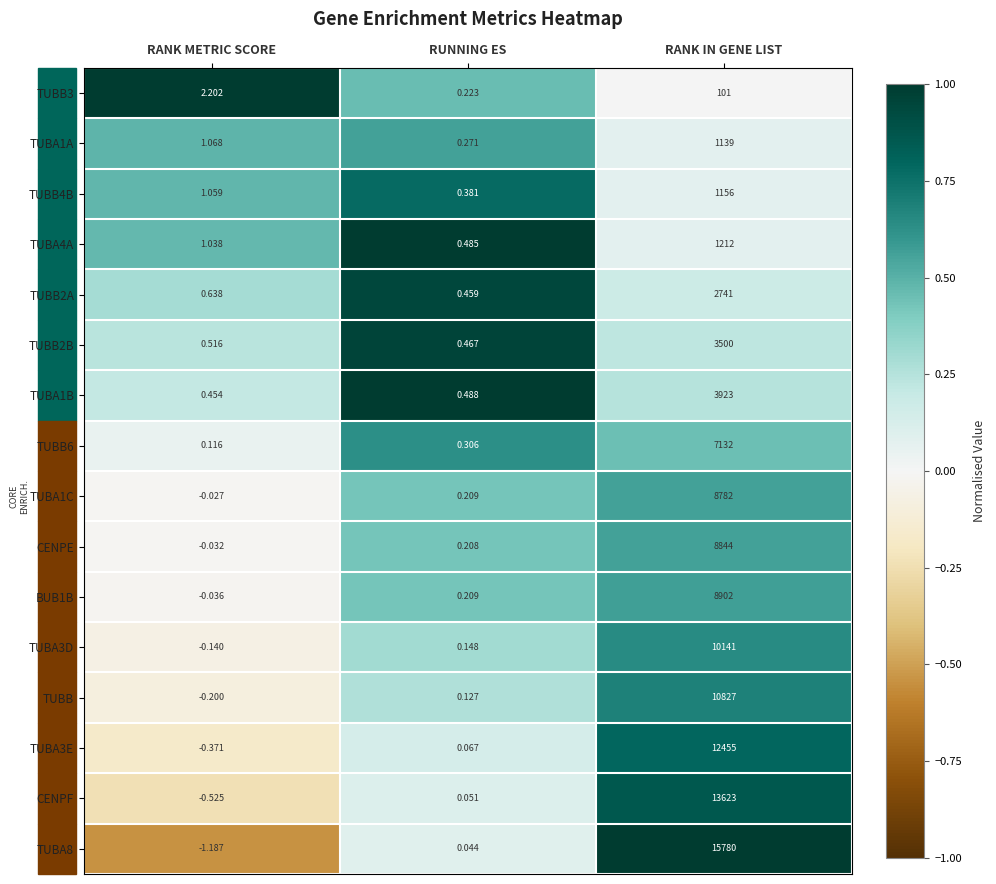

At which label does TUBB6 reach its peak?

RANK IN GENE LIST